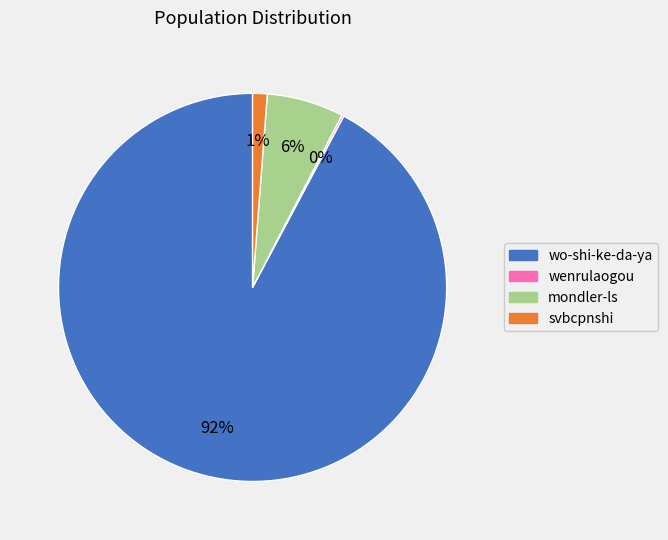

Between mondler-ls and wo-shi-ke-da-ya, which is larger?

wo-shi-ke-da-ya